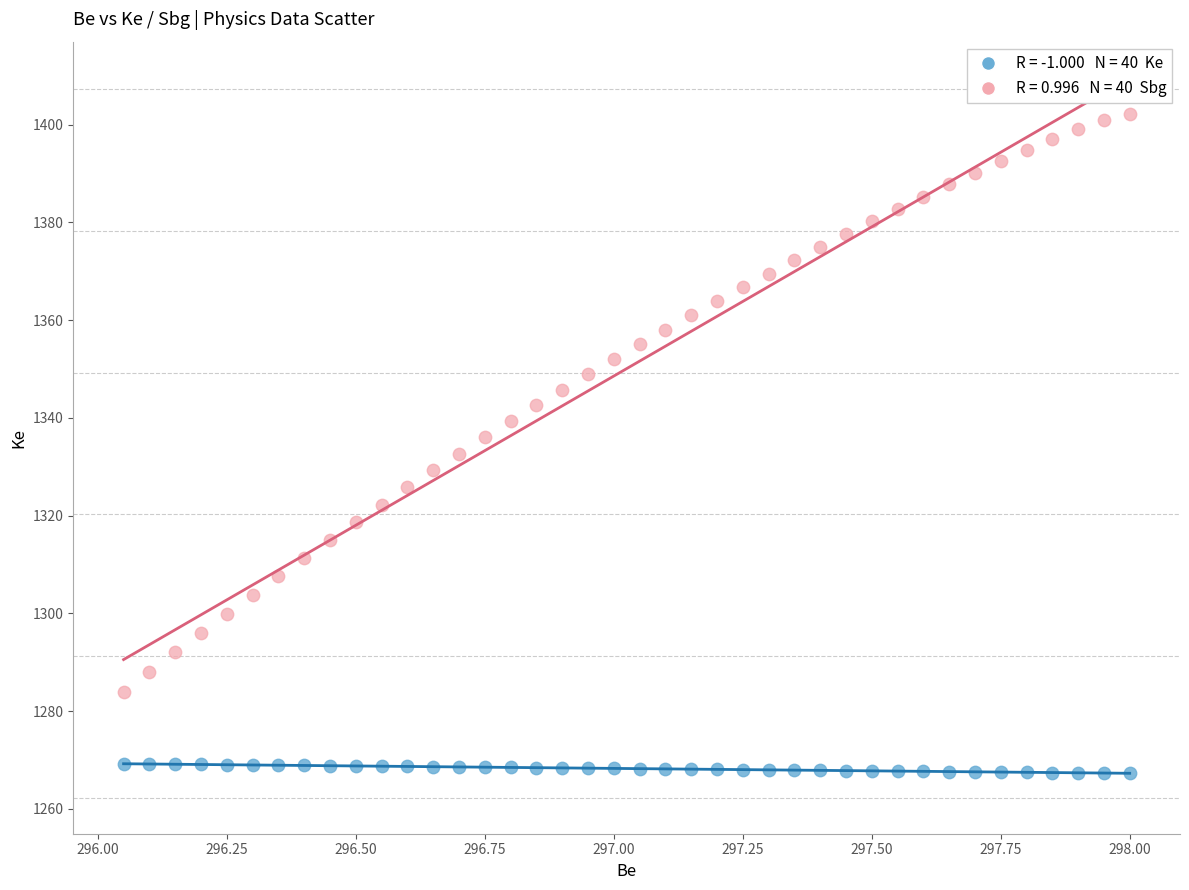

Across all data points, what is the range of X values (max minus min)?

1.9